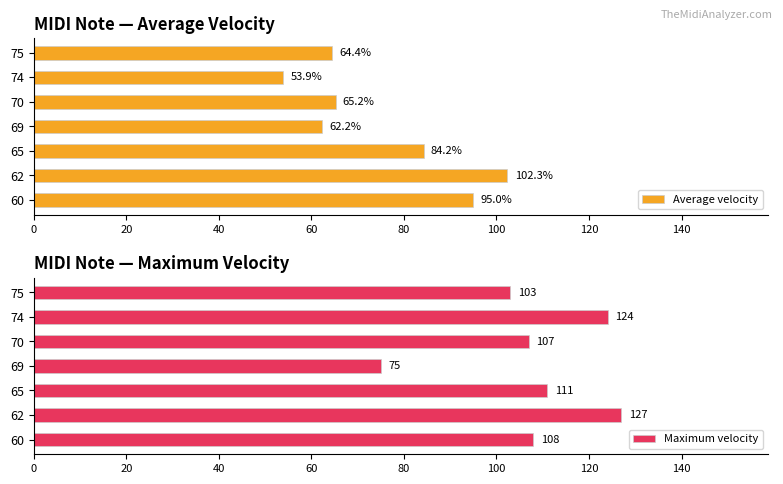

At which label is Maximum velocity closest to 101?

75